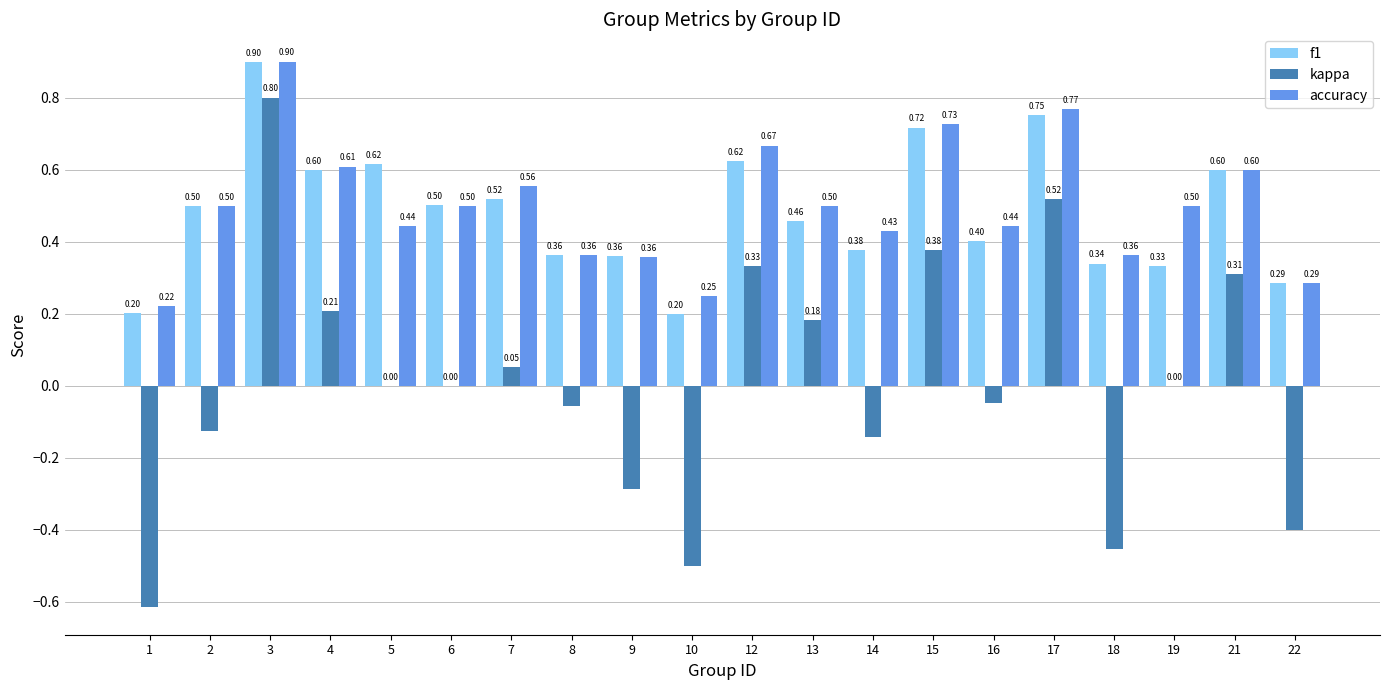

Between 12 and 17, which series saw the biggest shift?

kappa